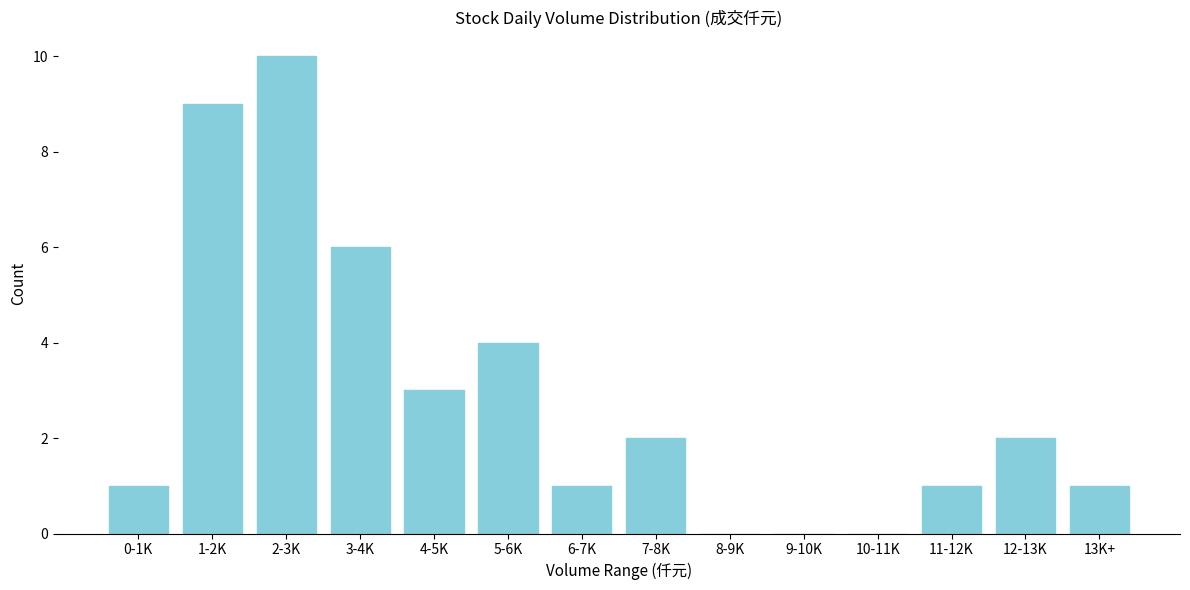

Reading left to right, list all the values displayed in this chart.

0-1K=1	1-2K=9	2-3K=10	3-4K=6	4-5K=3	5-6K=4	6-7K=1	7-8K=2	8-9K=0	9-10K=0	10-11K=0	11-12K=1	12-13K=2	13K+=1